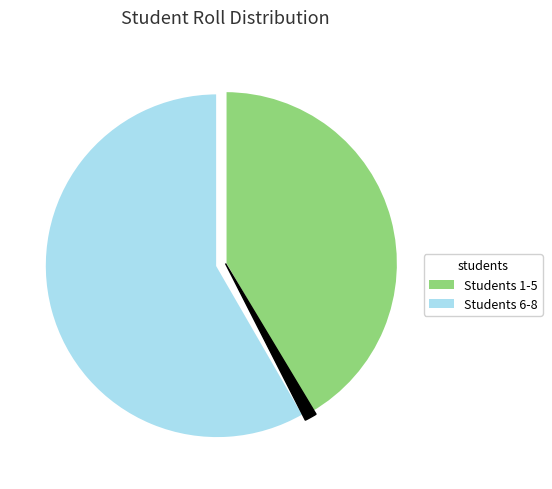

The Student 1 slice represents 14% of the pie. True or false?

False